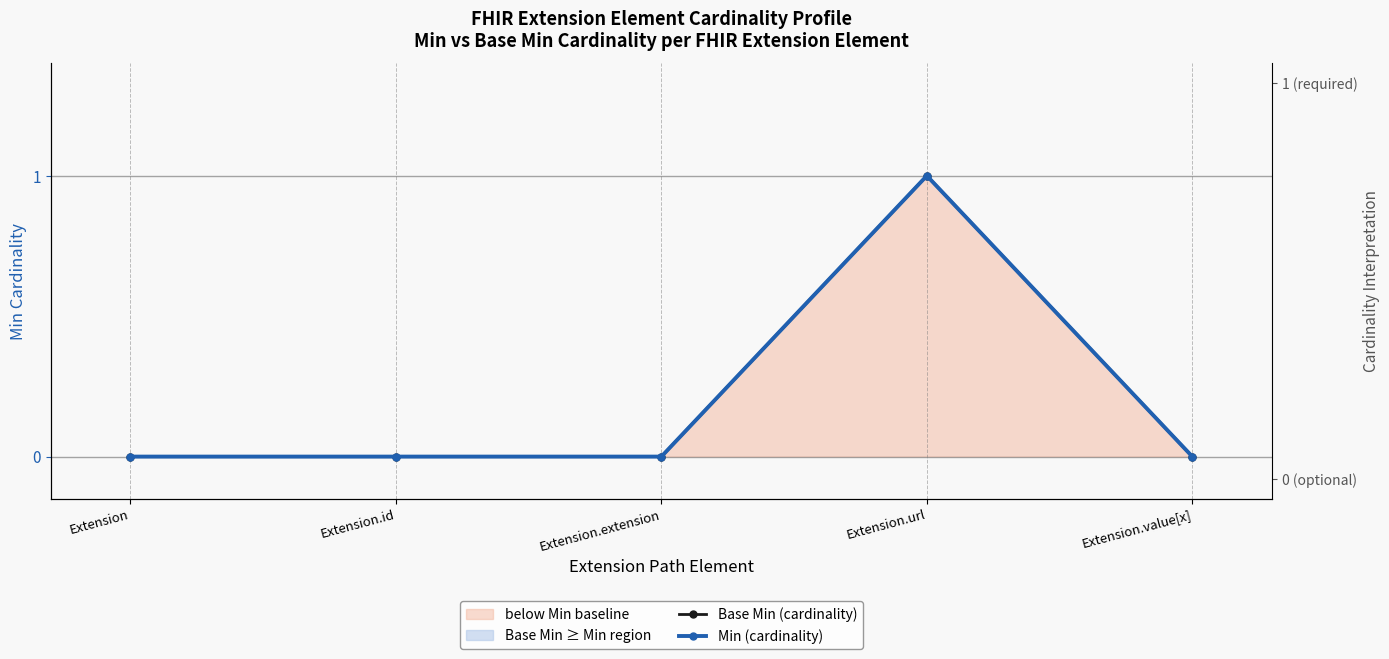

True or false: Base Min (cardinality) and Min (cardinality) intersect in this chart.

False